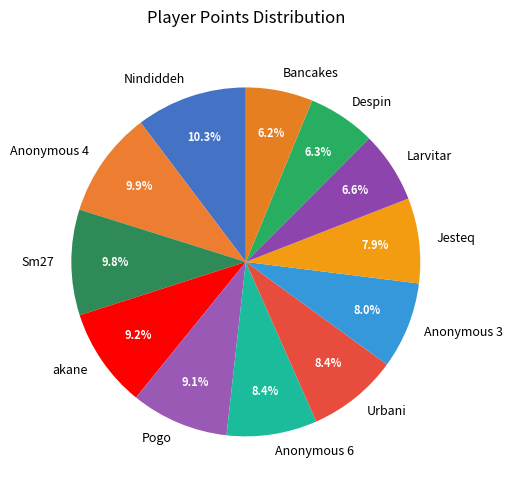

Does Sm27 account for over 50% of the chart?

No